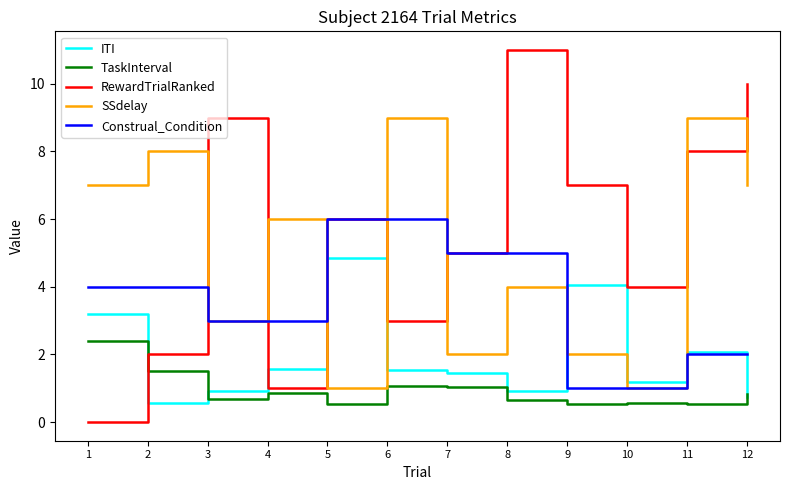

List the series in order of their peak value, lowest first.

TaskInterval, ITI, Construal_Condition, SSdelay, RewardTrialRanked